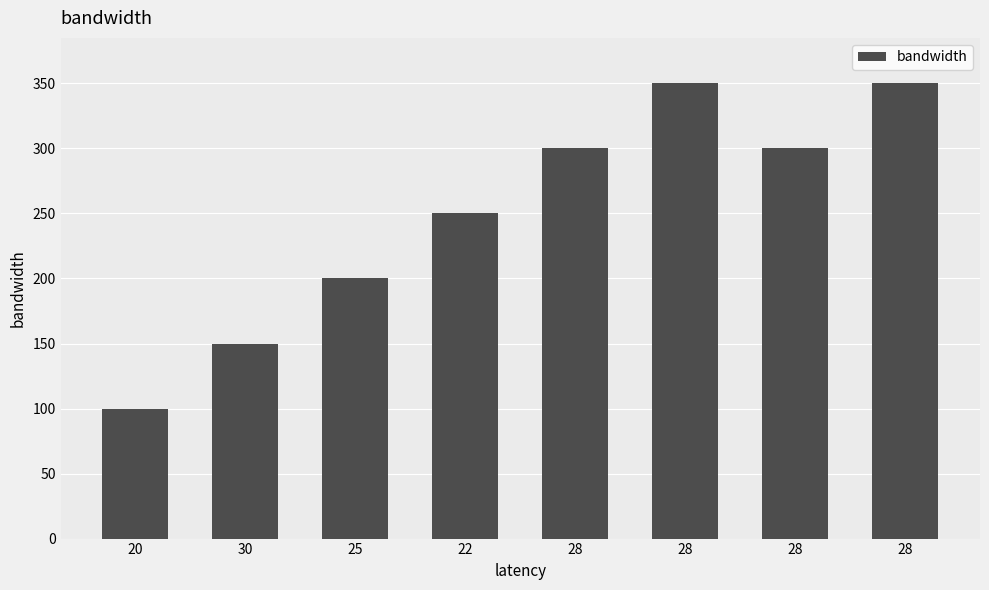

The value at 28 is 97. True or false?

False